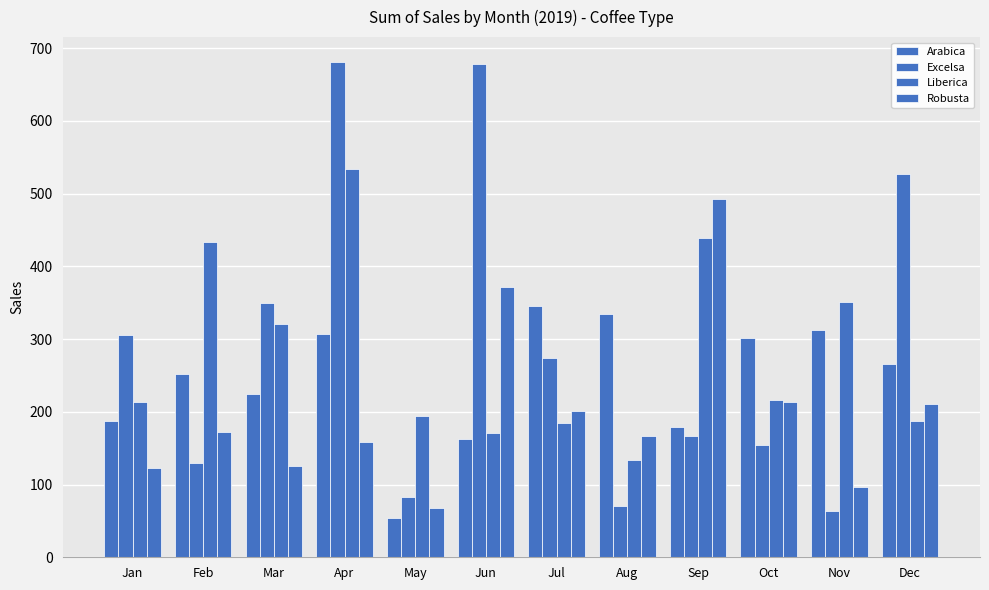

At Sep, list the series in order from largest to smallest.

Robusta, Liberica, Arabica, Excelsa